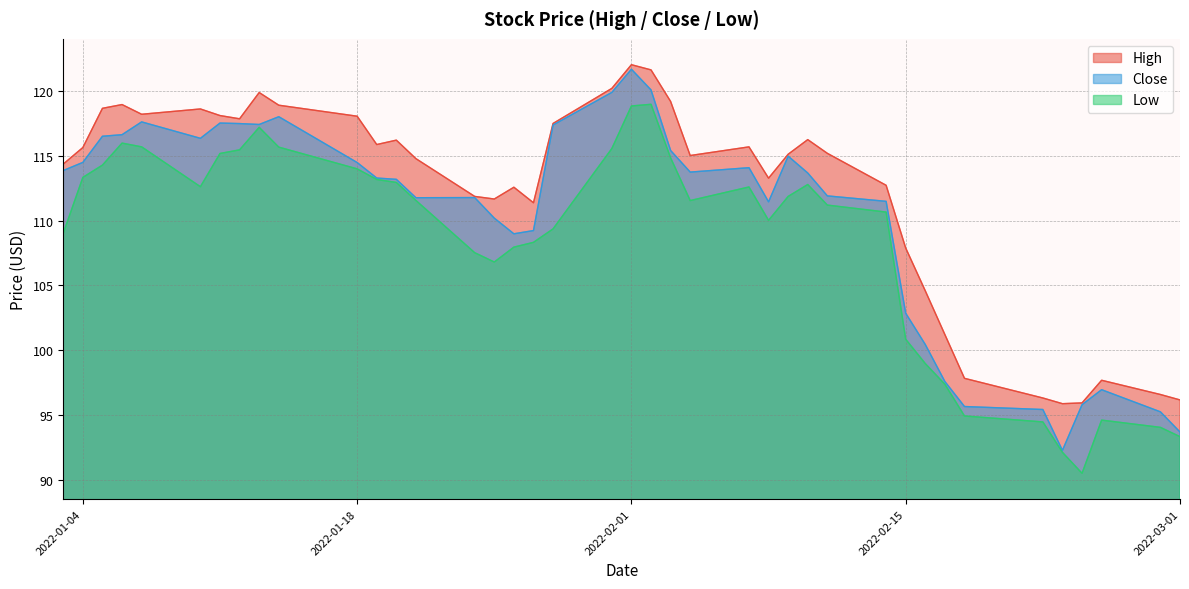

What is the greatest value displayed?

122.1